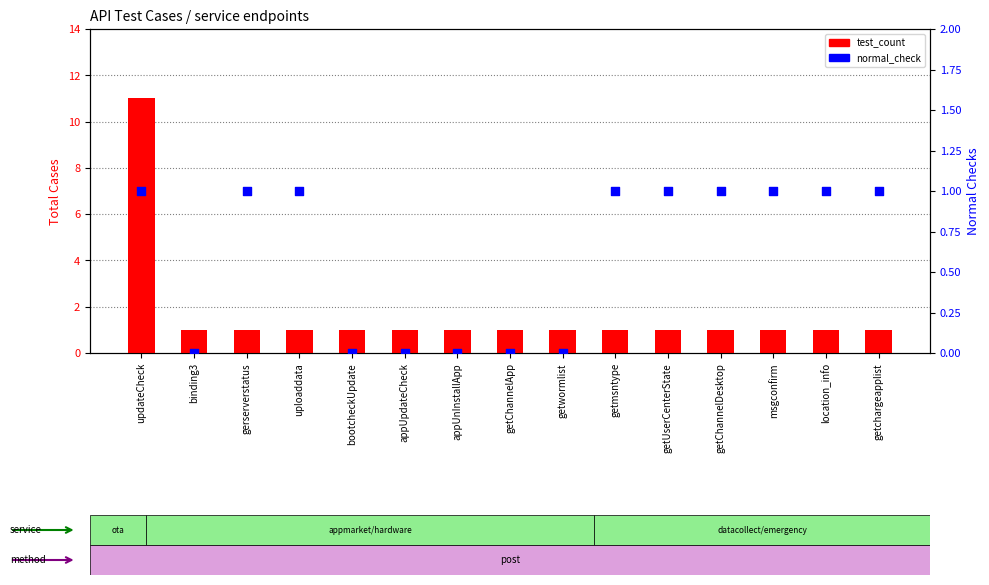

What is the total value across all series at getChannelApp?

1